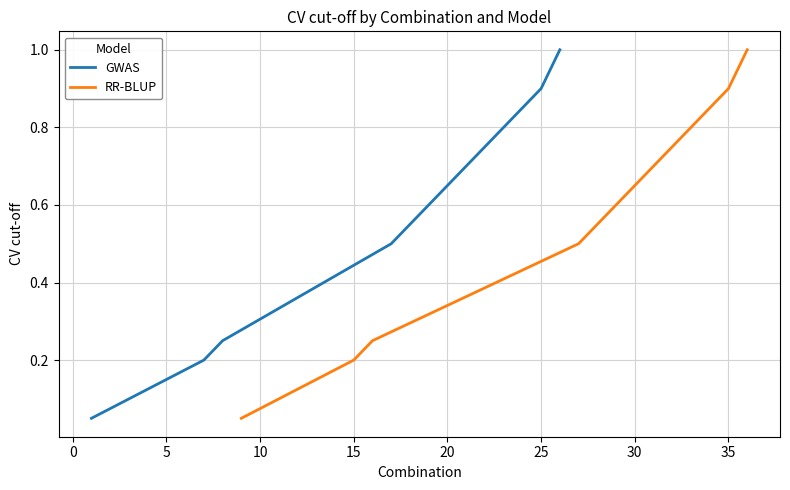

What is the highest value of the GWAS series?

1.0